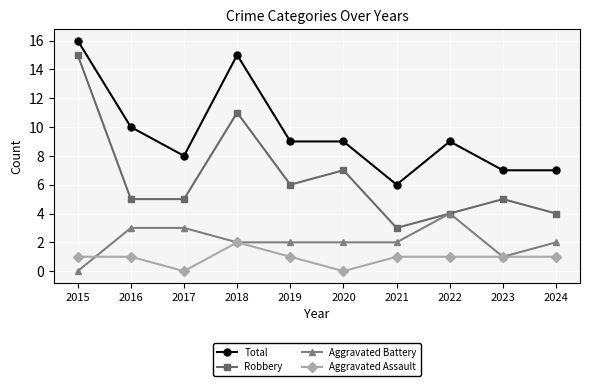

At 2020, list the series in order from smallest to largest.

Aggravated Assault, Aggravated Battery, Robbery, Total